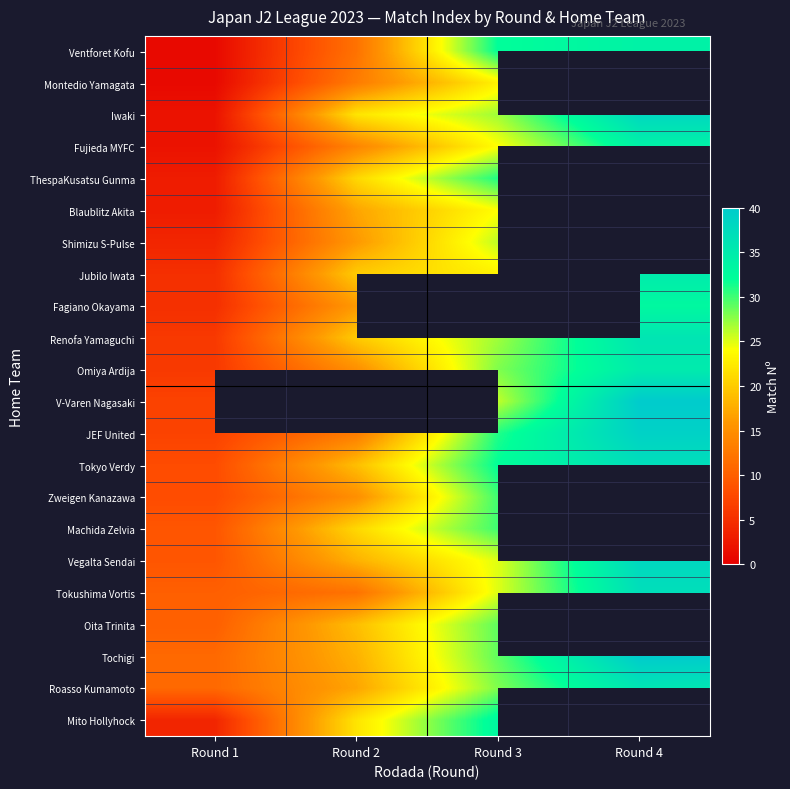

What is the sum of the Renofa Yamaguchi values at Round 4 and Round 3?

63.0